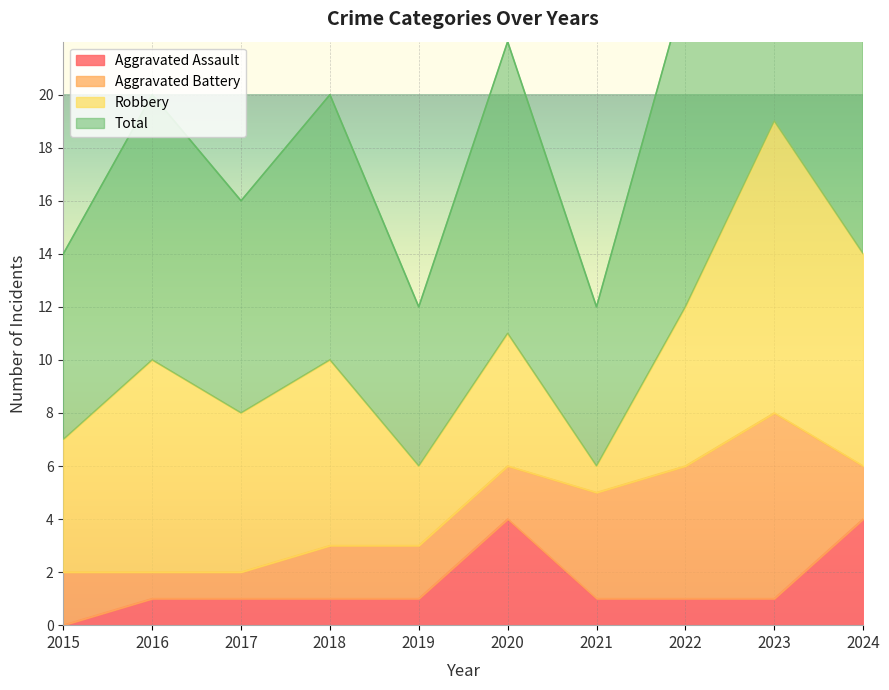

Which series has the largest range (max minus min)?

Total